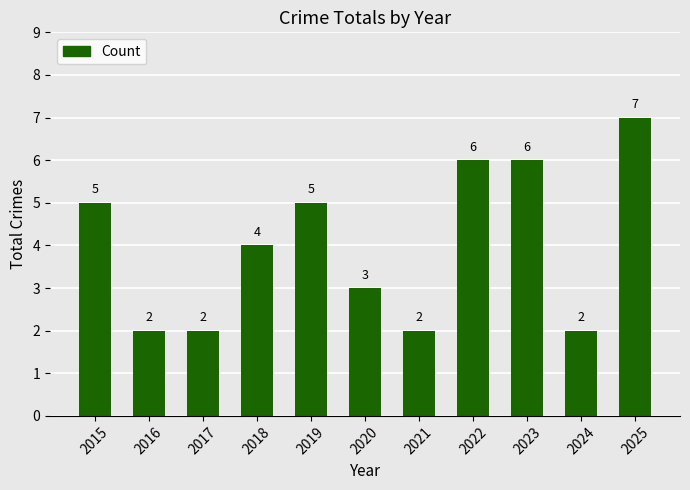

What is the difference between the second highest and second lowest values?

4